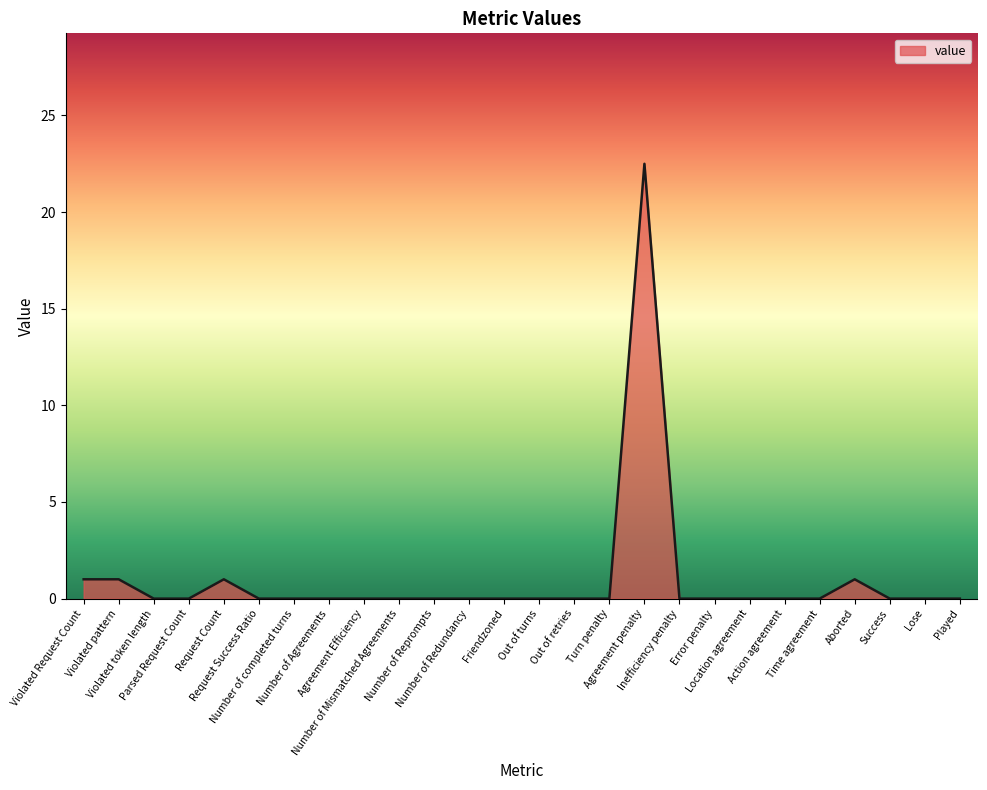

What is the difference between the maximum and minimum values?

22.5